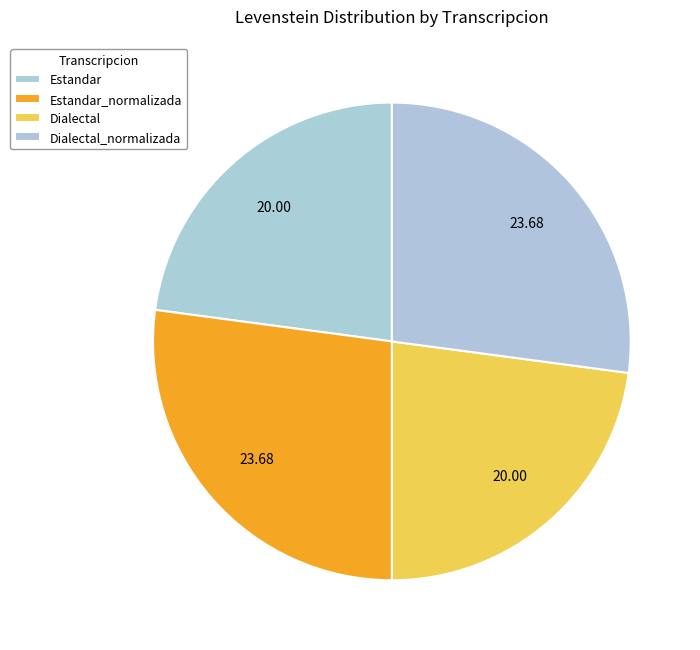

Is there a majority slice in this chart?

No